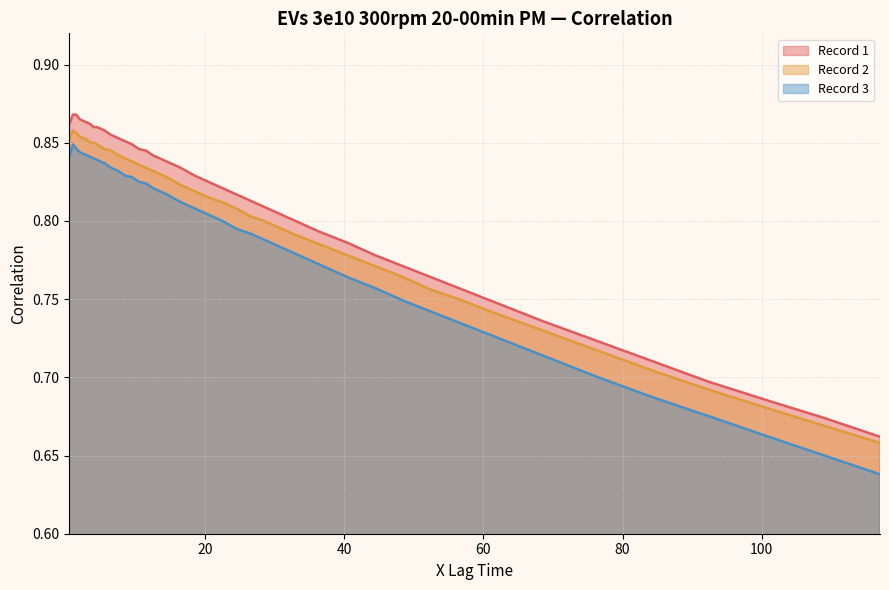

How many distinct data groups are displayed?

3